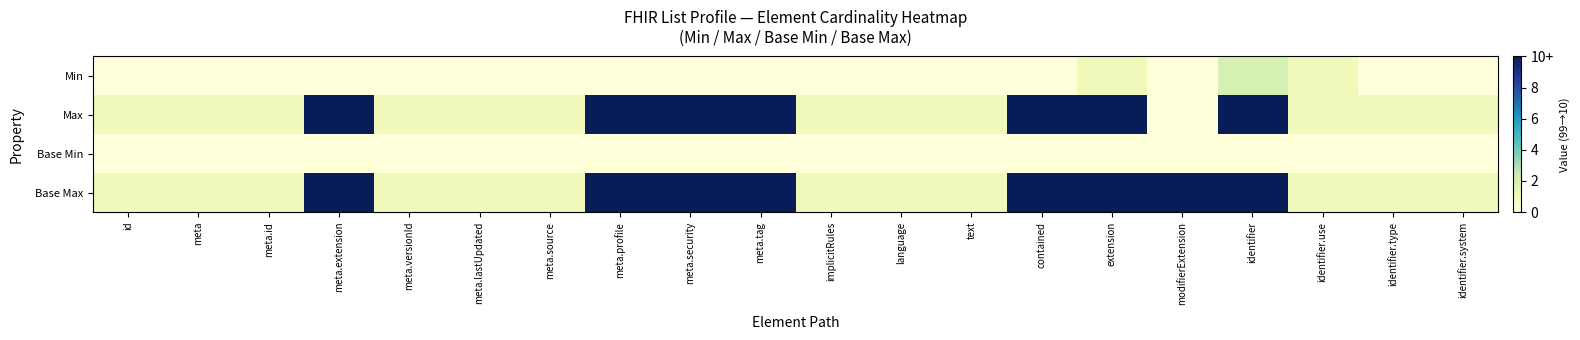

Which series has the largest range (max minus min)?

Max